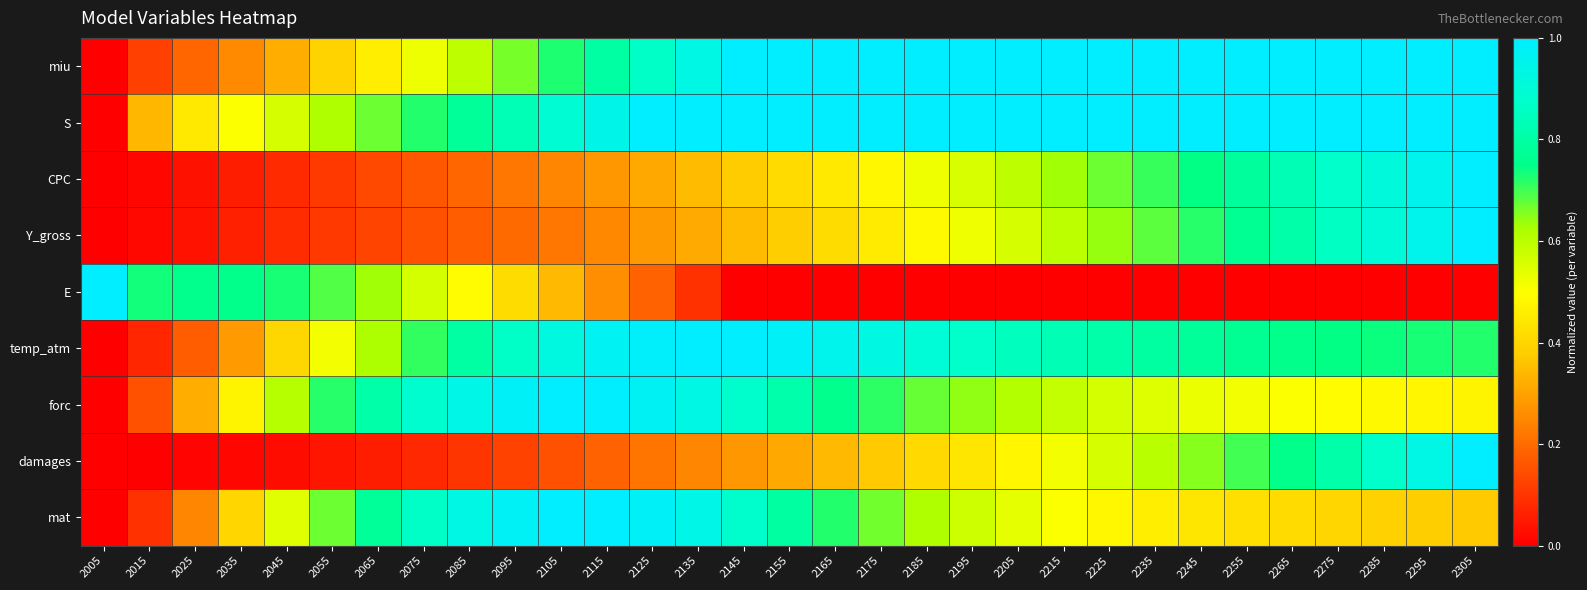

What is the difference between the highest and lowest values at 2115?

0.8